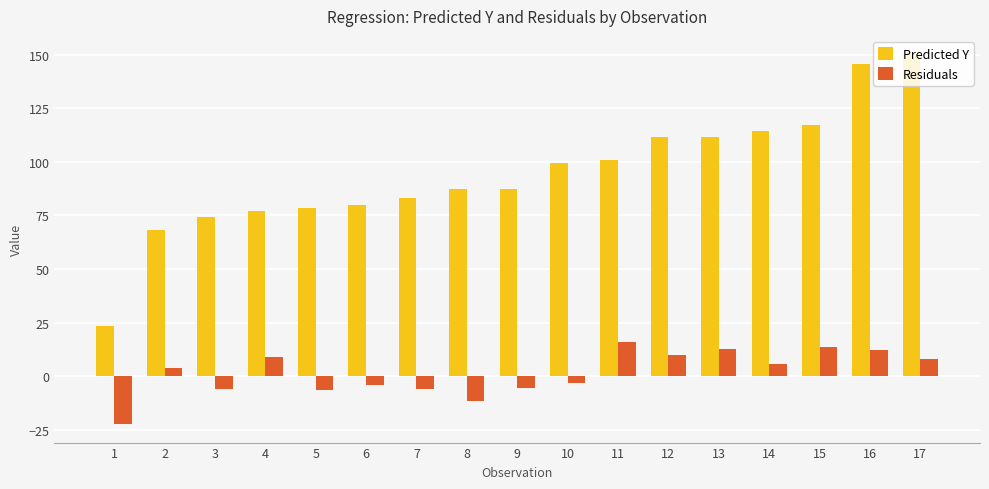

What is the difference between the maximum and minimum values in the Predicted Y series?

126.7